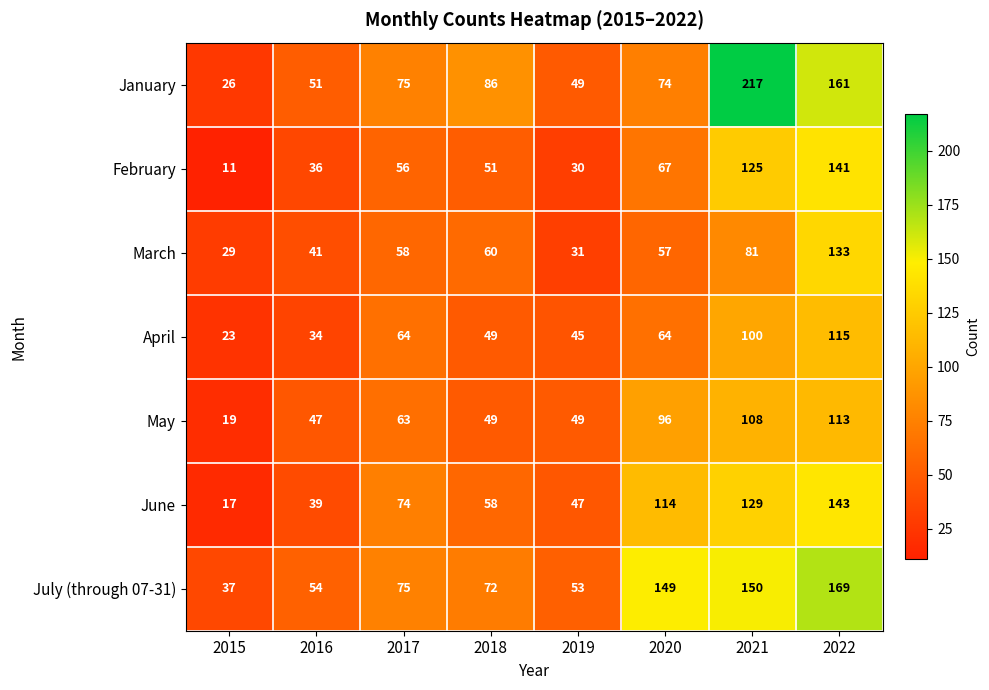

Which label corresponds to the smallest value in the chart?

2015